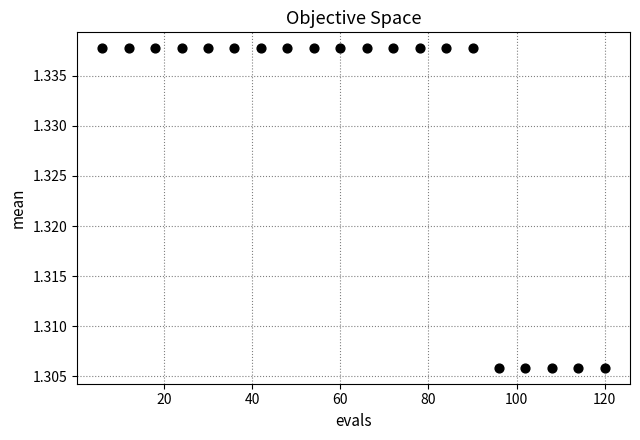

Count the number of points in this scatter plot.

20